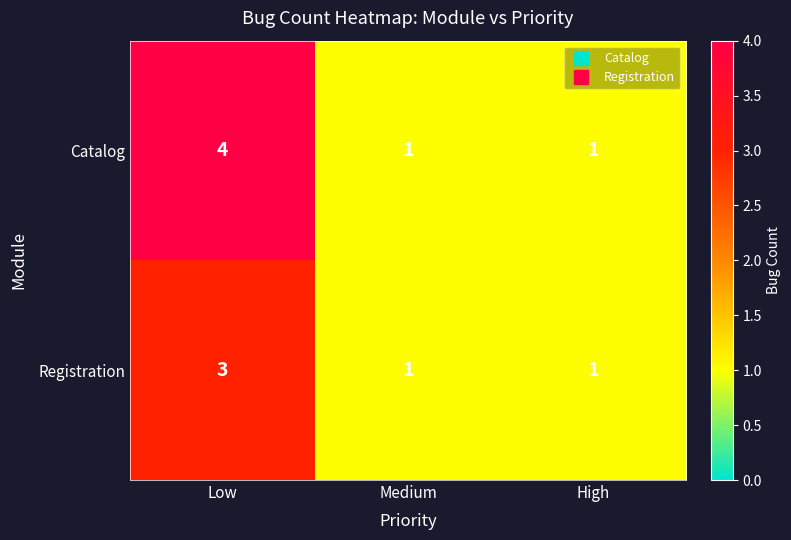

At which category is the sum across all series the highest?

Low